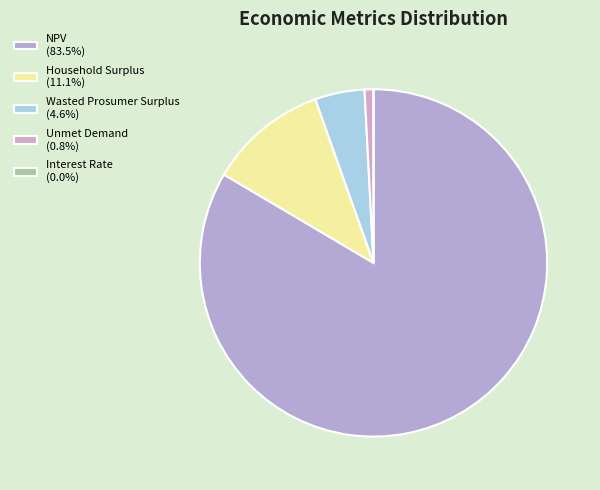

Which has a higher value, Interest Rate or Unmet Demand?

Unmet Demand